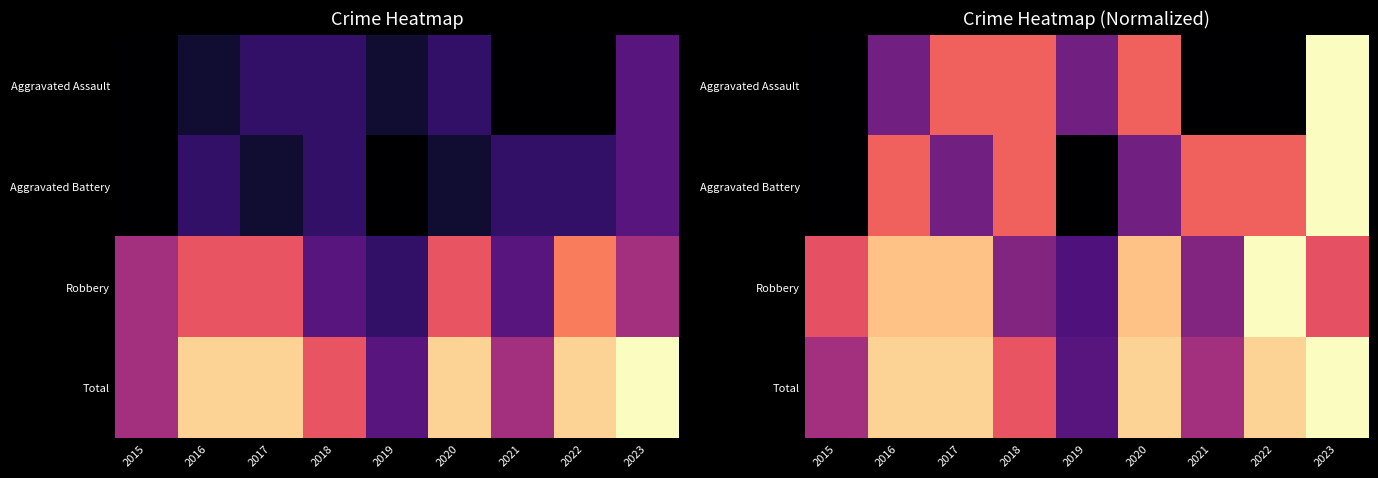

At how many categories does at least one series exceed 0?

9